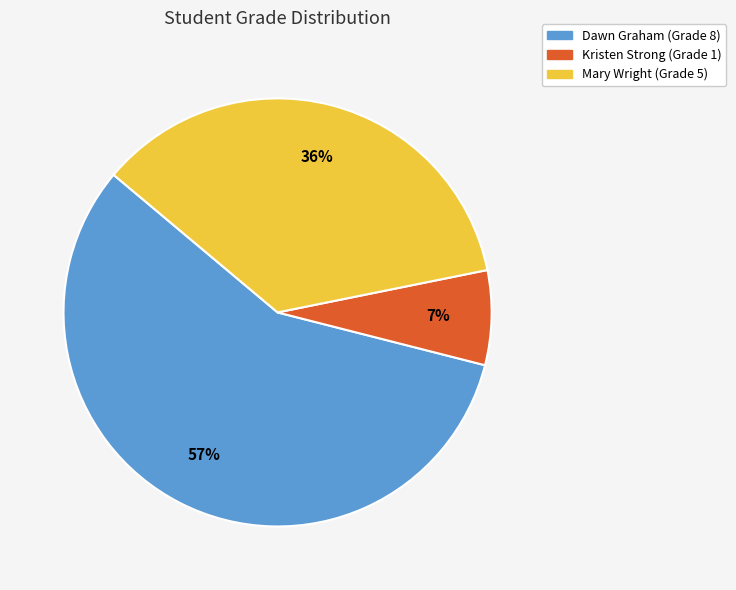

Is it true that Dawn Graham is 57% of the pie?

True